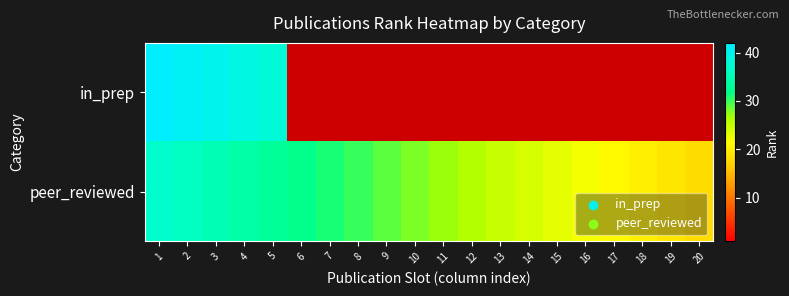

Rank the series by their average value, from highest to lowest.

in_prep, peer_reviewed